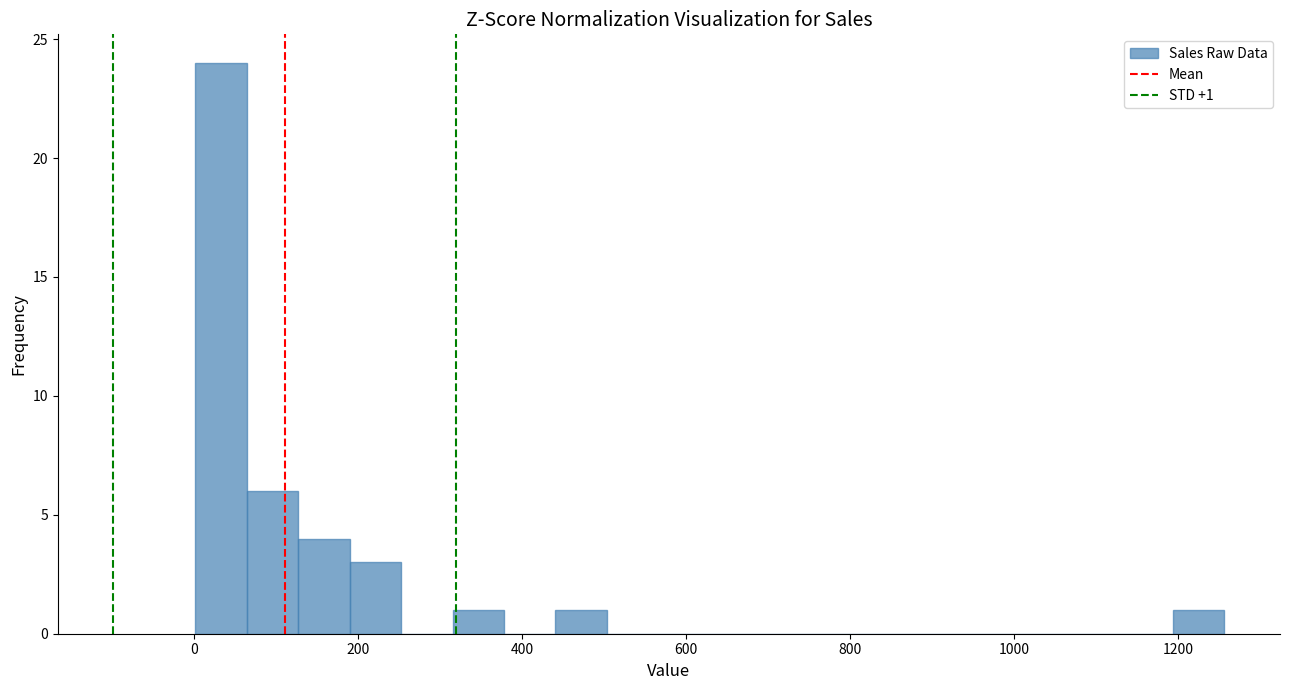

Read against the x-axis, roughly where is the centre of the tallest bar?

40